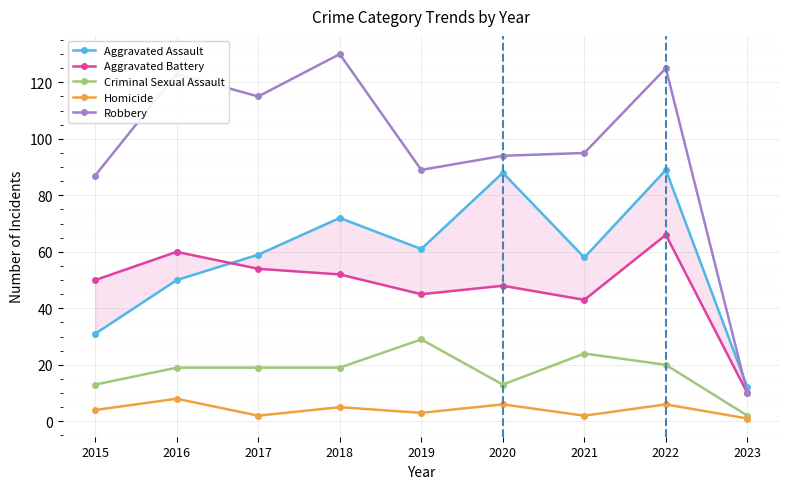

True or false: Robbery and Aggravated Battery cross at least once.

False